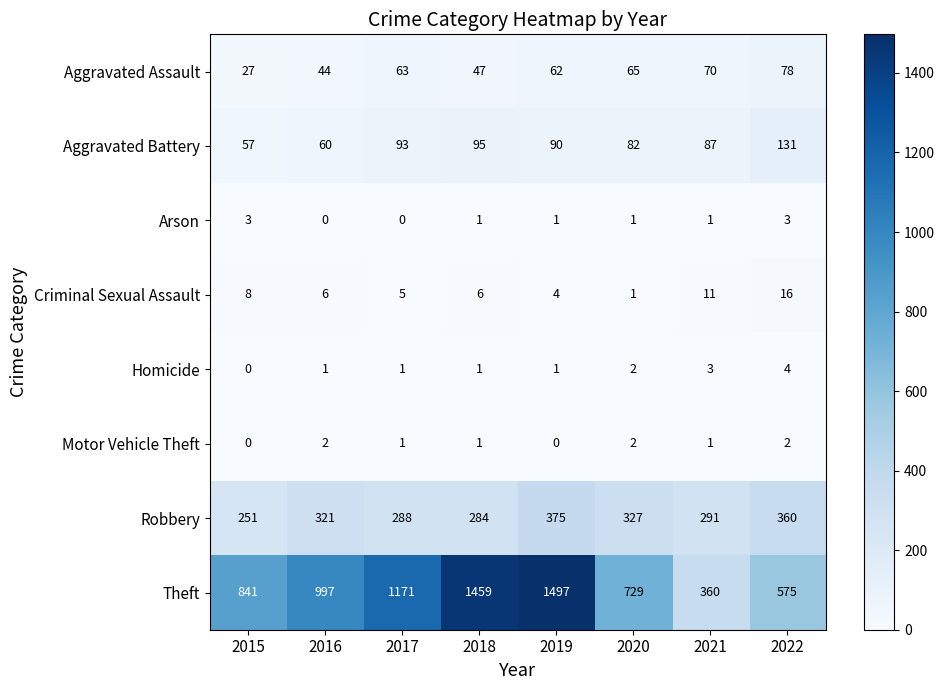

True or false: Aggravated Assault has a value of 65 at 2020.

True